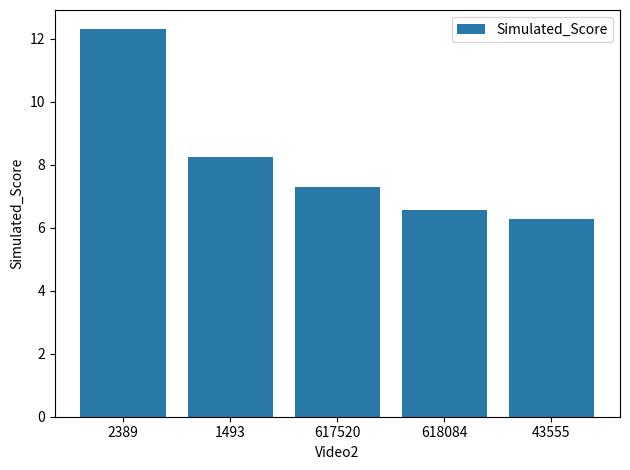

Which label corresponds to the smallest value in the chart?

43555